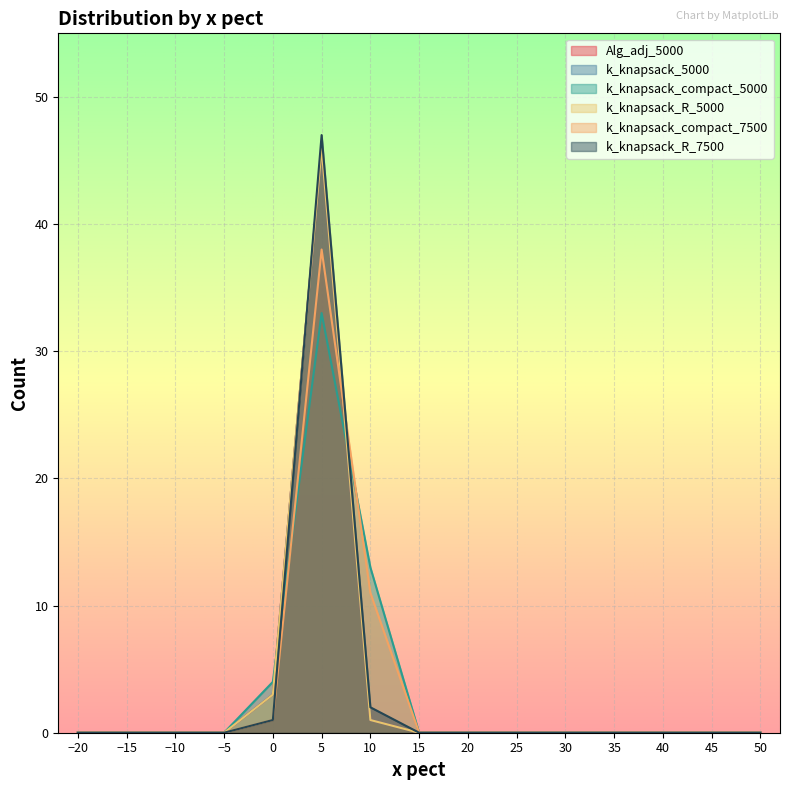

Does the chart display data point markers on the line(s)?

No